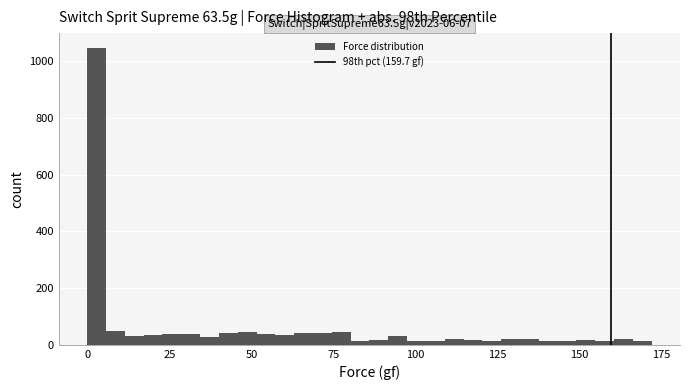

Around what value on the x-axis is the tallest bar? Give the approximate position of its centre, as read against the axis.

5